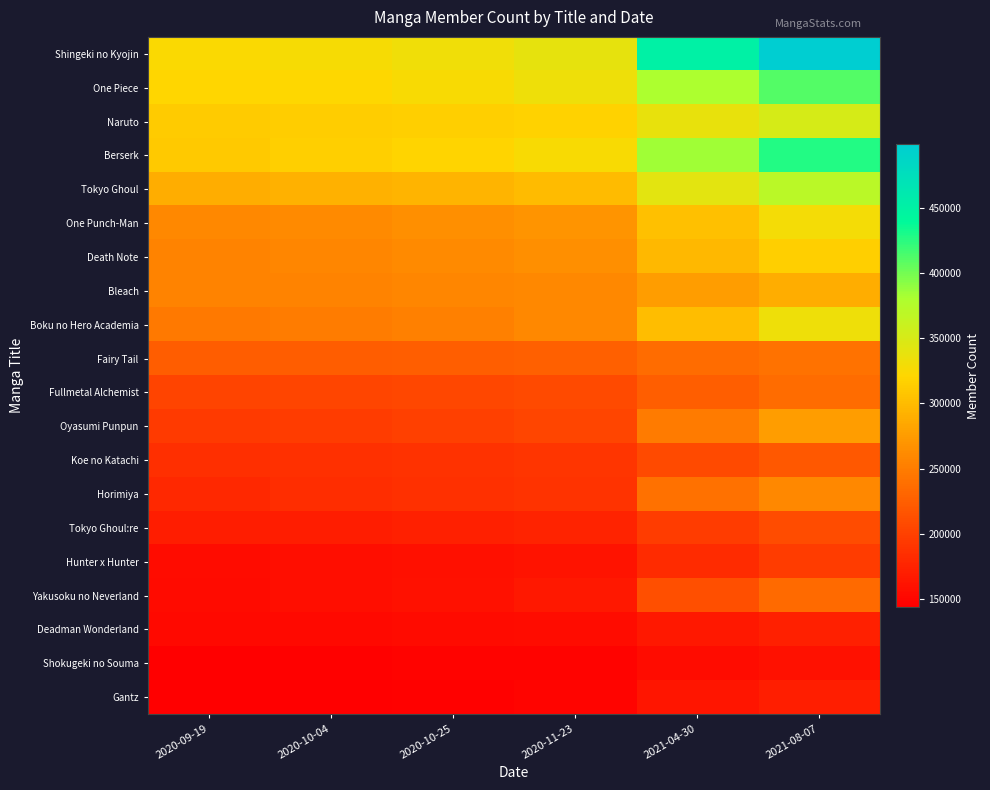

At how many categories does at least one series exceed 409548?

2